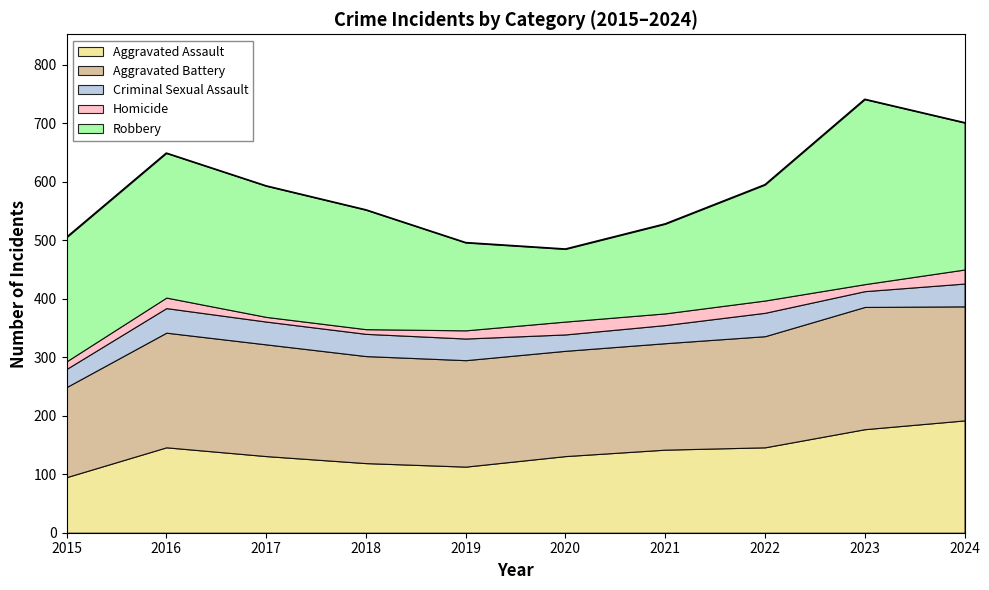

Reading right to left, extract all data points from this chart.

Aggravated Assault: 2024=192	2023=177	2022=146	2021=142	2020=131	2019=113	2018=119	2017=131	2016=146	2015=95
Aggravated Battery: 2024=195	2023=209	2022=190	2021=182	2020=180	2019=182	2018=183	2017=191	2016=196	2015=154
Criminal Sexual Assault: 2024=39	2023=27	2022=40	2021=31	2020=28	2019=37	2018=38	2017=39	2016=42	2015=31
Homicide: 2024=24	2023=12	2022=21	2021=20	2020=22	2019=14	2018=8	2017=8	2016=18	2015=13
Robbery: 2024=251	2023=316	2022=198	2021=153	2020=124	2019=150	2018=204	2017=224	2016=247	2015=212